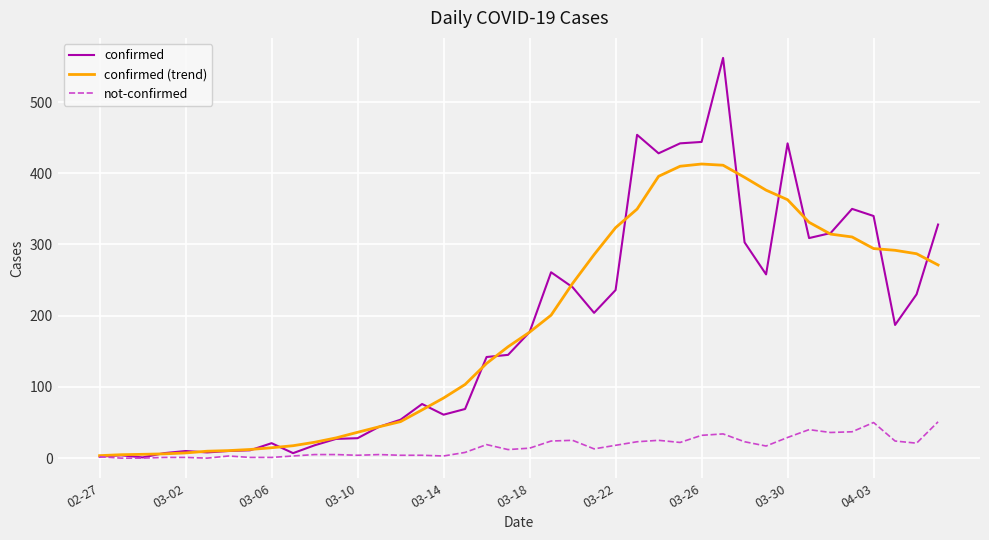

Which series has the largest range (max minus min)?

confirmed